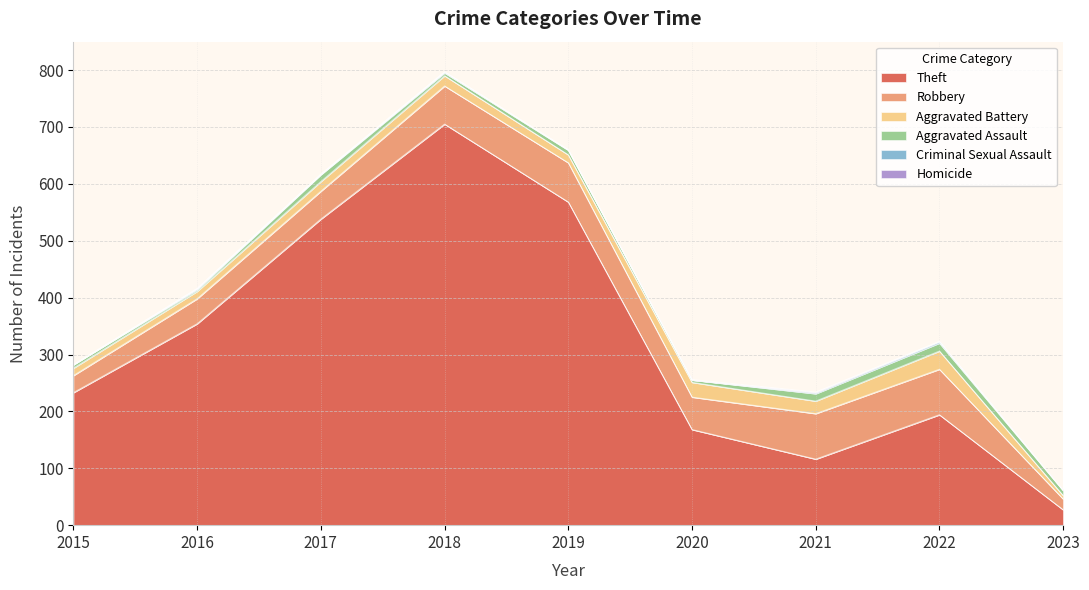

Reading left to right, transcribe all the data shown in this chart.

Theft: 233	354	538	705	568	168	116	194	27
Robbery: 30	44	49	67	69	57	80	80	19
Aggravated Battery: 13	13	17	18	14	26	22	32	6
Aggravated Assault: 6	3	12	5	8	4	13	14	9
Criminal Sexual Assault: 0	2	1	2	1	0	2	3	0
Homicide: 0	0	0	0	0	1	1	0	1